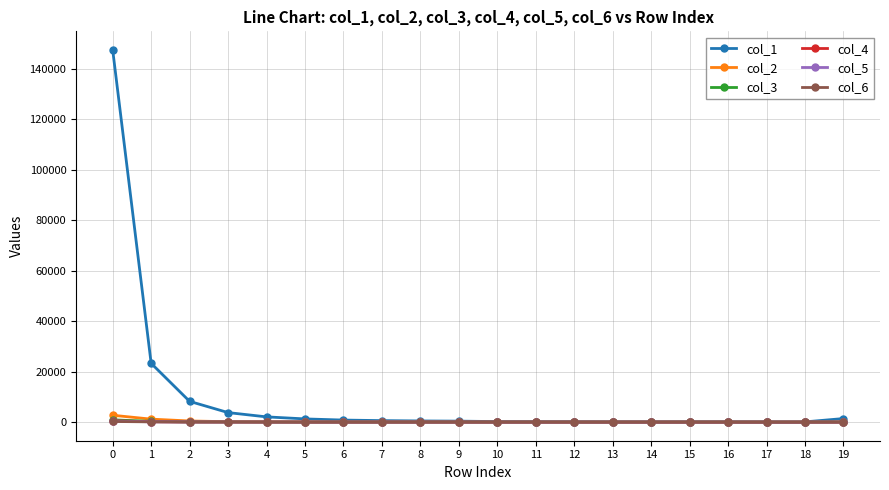

Which series has the widest spread of values?

col_1